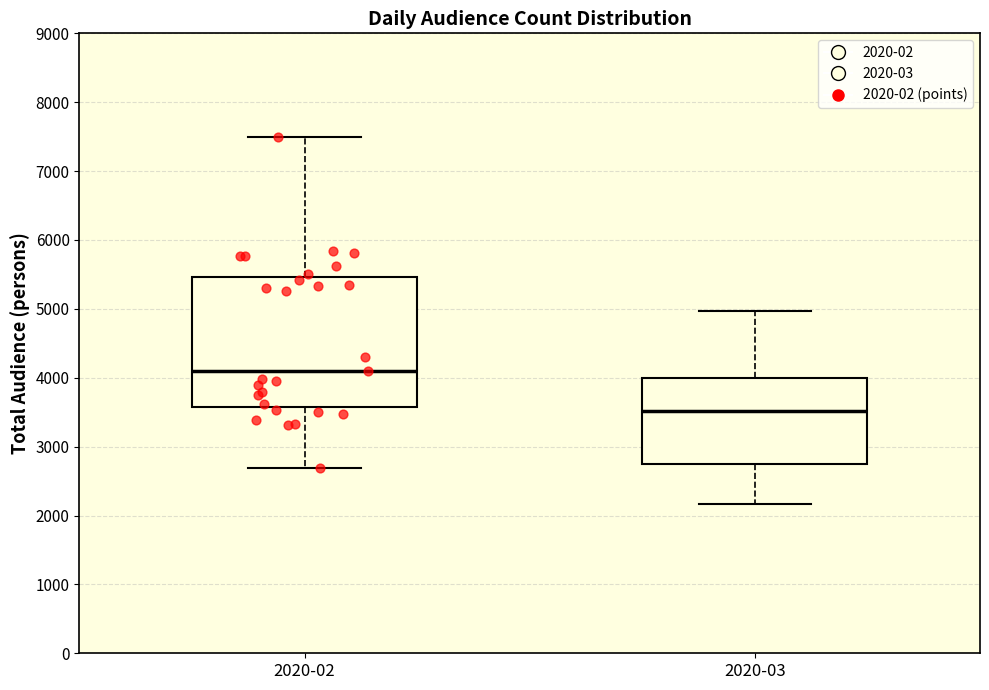

Where is the upper edge of the box for 2020-03 on the y-axis? The values are not printed on the chart, so give them approximately, as read against the axis.

4000